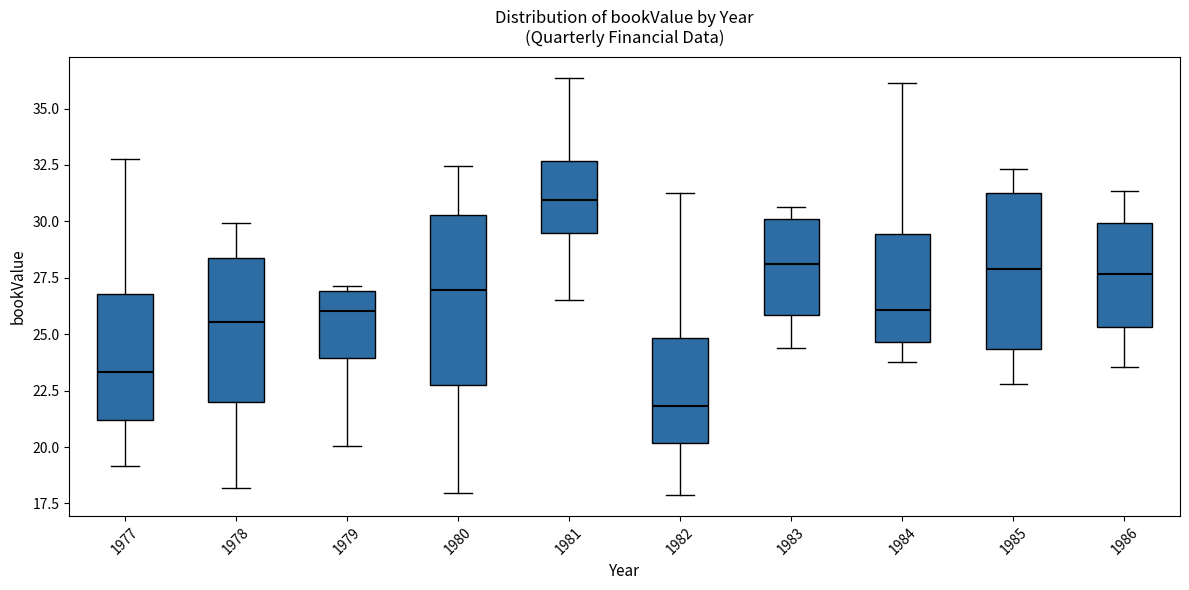

Reading left to right, read every box against the y-axis: the position of its median line, the range the box covers, and the ends of its whiskers. The values are not printed on the chart, so give them approximately, as read against the axis.

1977: median 23.5, box 21.0 to 27.0, whiskers 19.0 to 33.0
1978: median 25.5, box 22.0 to 28.5, whiskers 18.0 to 30.0
1979: median 26.0, box 24.0 to 27.0, whiskers 20.0 to 27.0 (just above the box's upper edge)
1980: median 27.0, box 23.0 to 30.5, whiskers 18.0 to 32.5
1981: median 31.0, box 29.5 to 32.5, whiskers 26.5 to 36.5
1982: median 22.0, box 20.0 to 25.0, whiskers 18.0 to 31.0
1983: median 28.0, box 26.0 to 30.0, whiskers 24.5 to 30.5
1984: median 26.0, box 24.5 to 29.5, whiskers 24.0 to 36.0
1985: median 28.0, box 24.5 to 31.0, whiskers 23.0 to 32.5
1986: median 27.5, box 25.5 to 30.0, whiskers 23.5 to 31.5